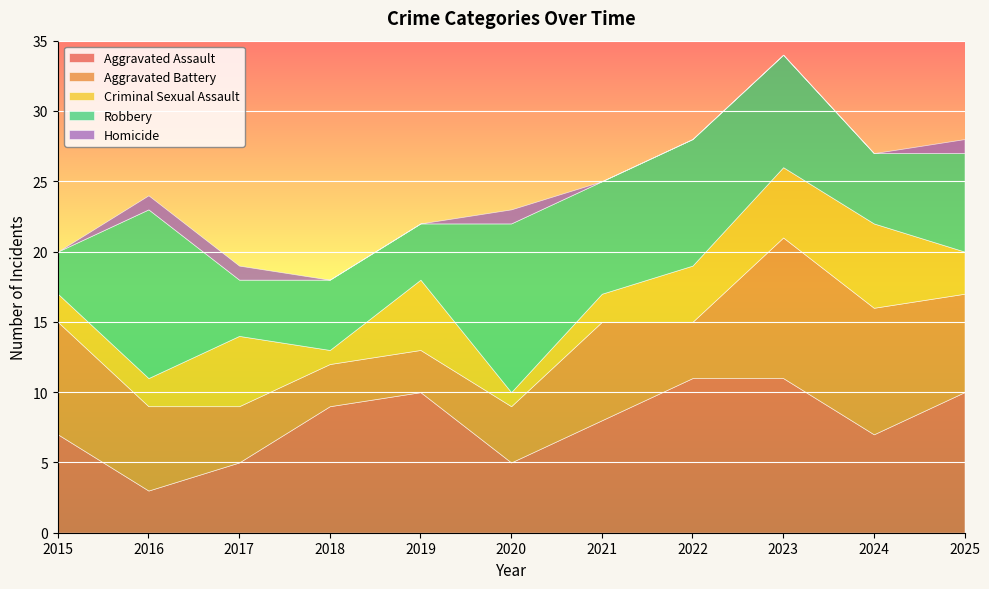

True or false: Criminal Sexual Assault and Aggravated Assault cross at least once.

False